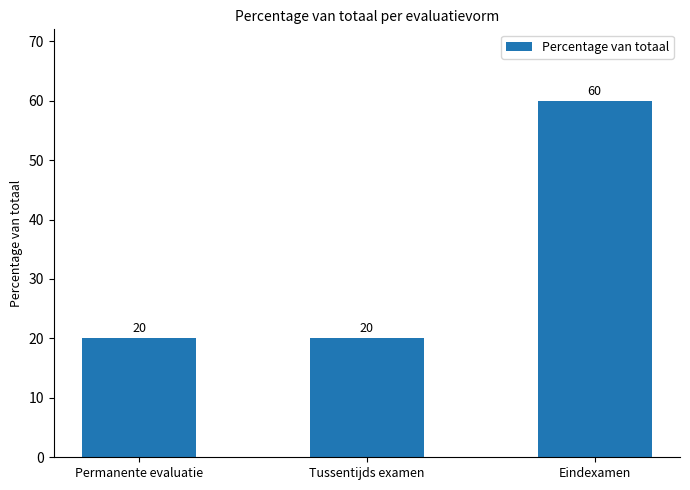

What is the label of the 2nd bar from the right?

Tussentijds examen